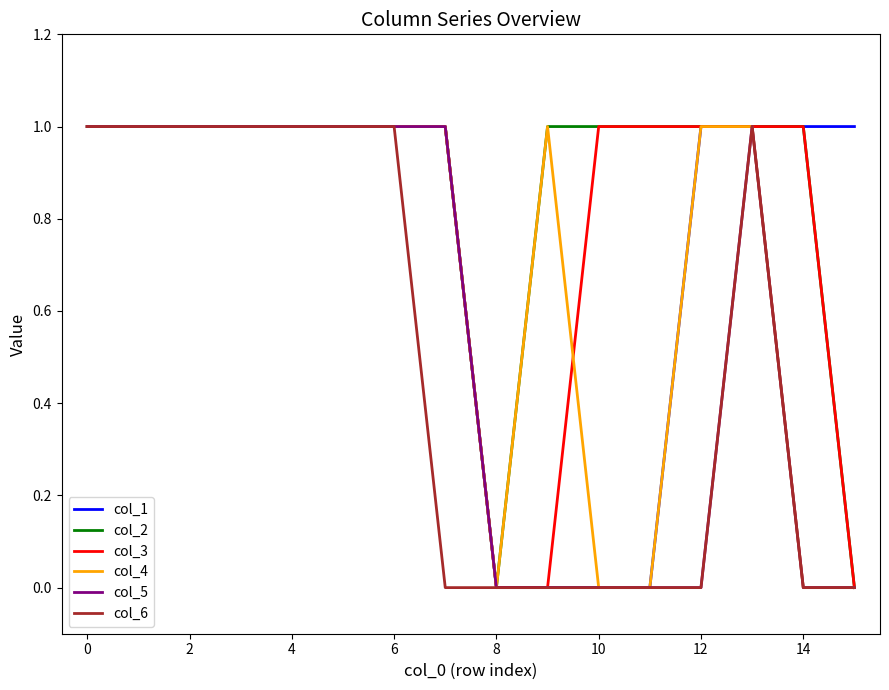

Which series has the largest total across all categories?

col_2